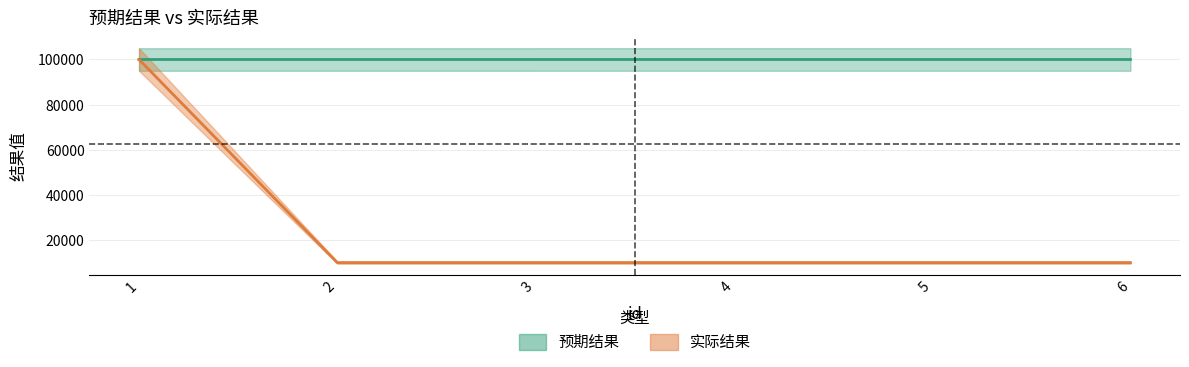

True or false: 实际结果 and 预期结果 intersect in this chart.

False